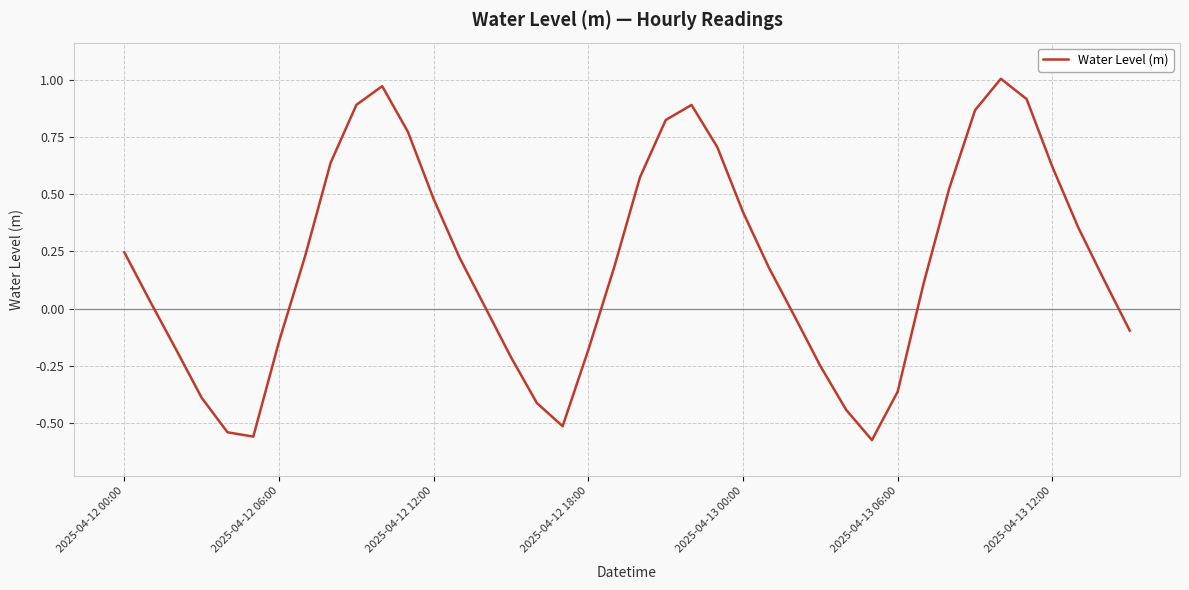

Which category has the highest value across all series?

34